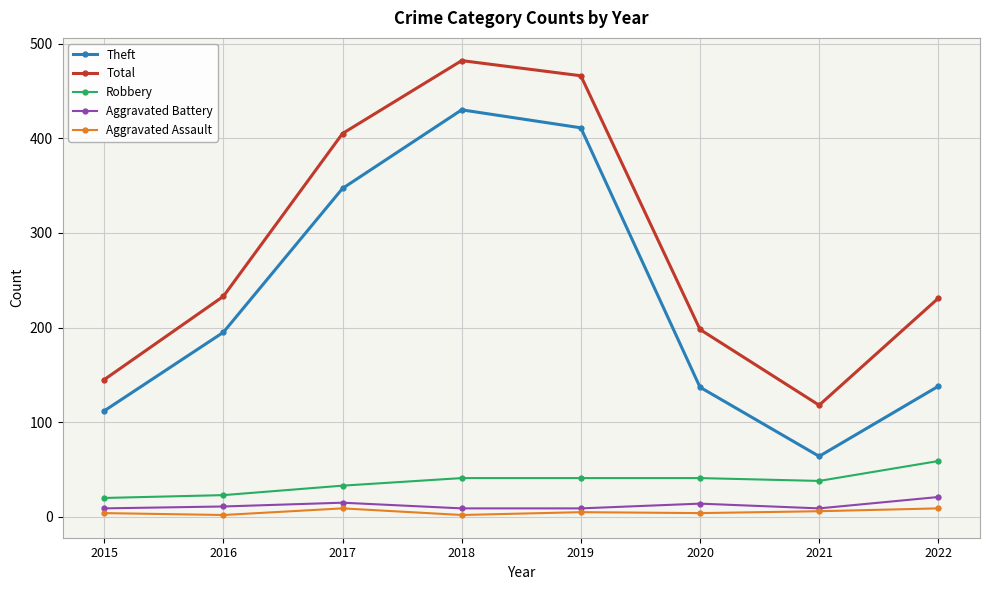

At how many categories does at least one series exceed 398?

3